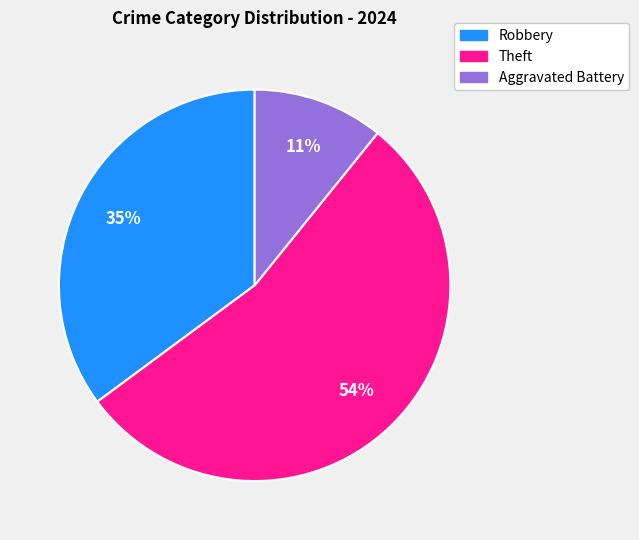

Does any single category account for the majority?

Yes